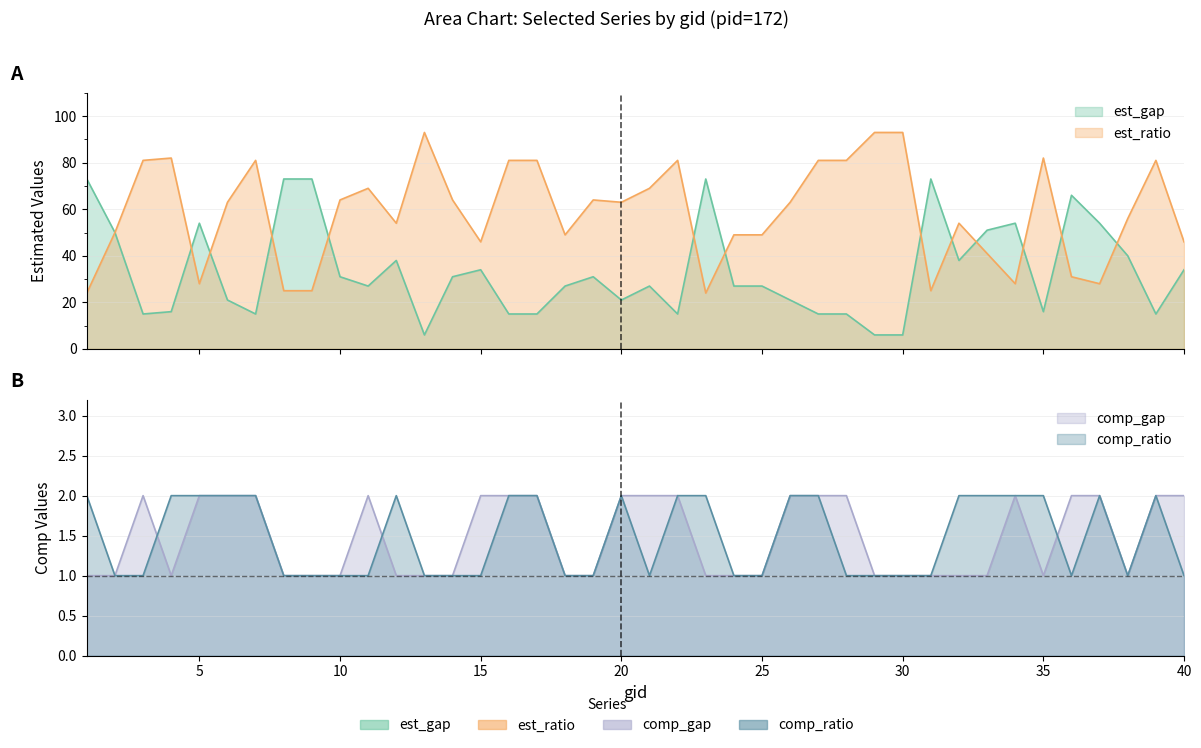

True or false: est_ratio has a value of 132 at 16.

False